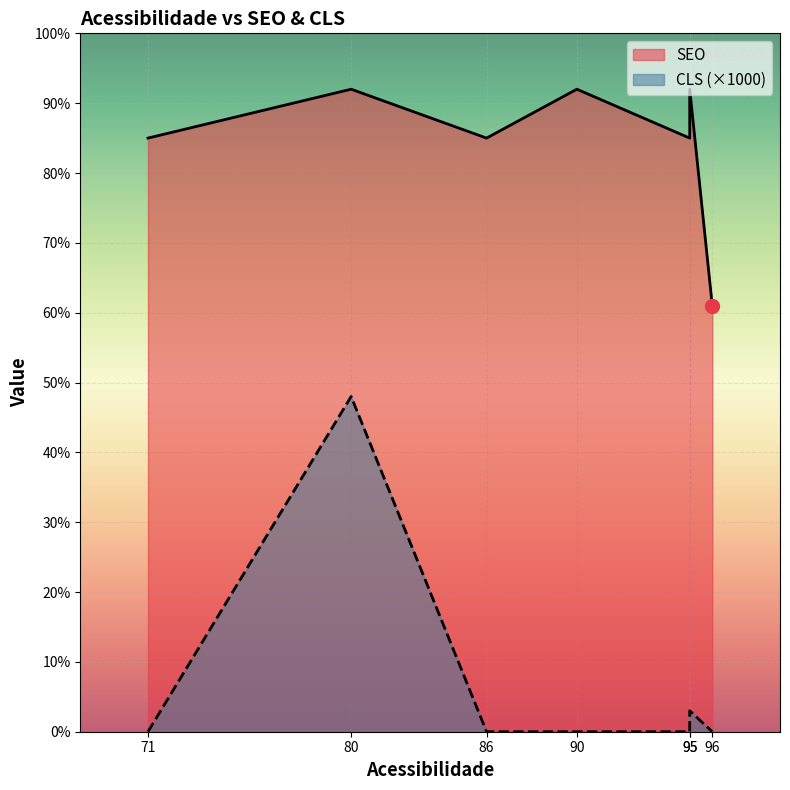

True or false: SEO and CLS cross at least once.

False